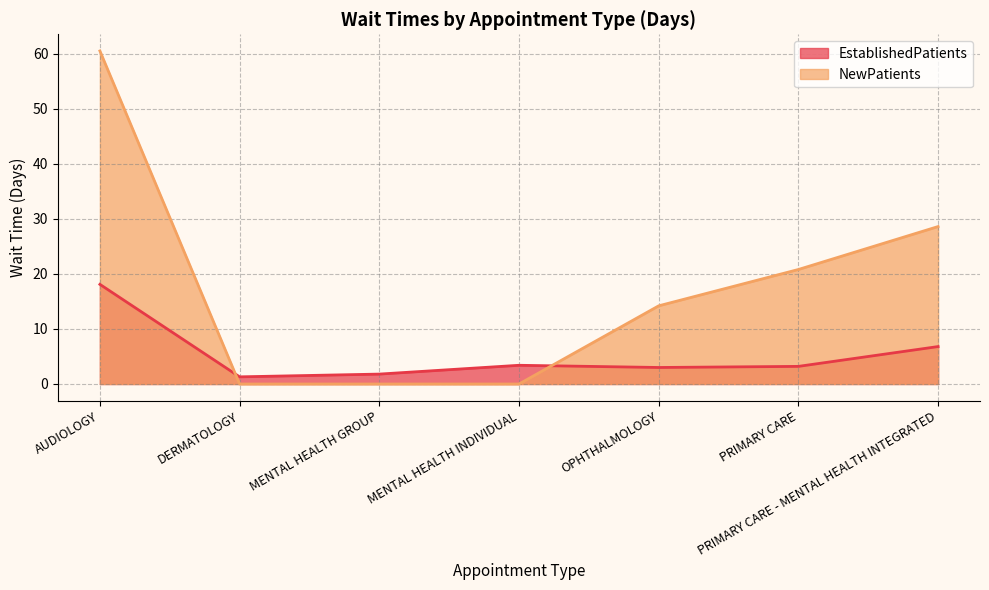

Between which two adjacent categories do NewPatients and EstablishedPatients first intersect?

AUDIOLOGY and DERMATOLOGY